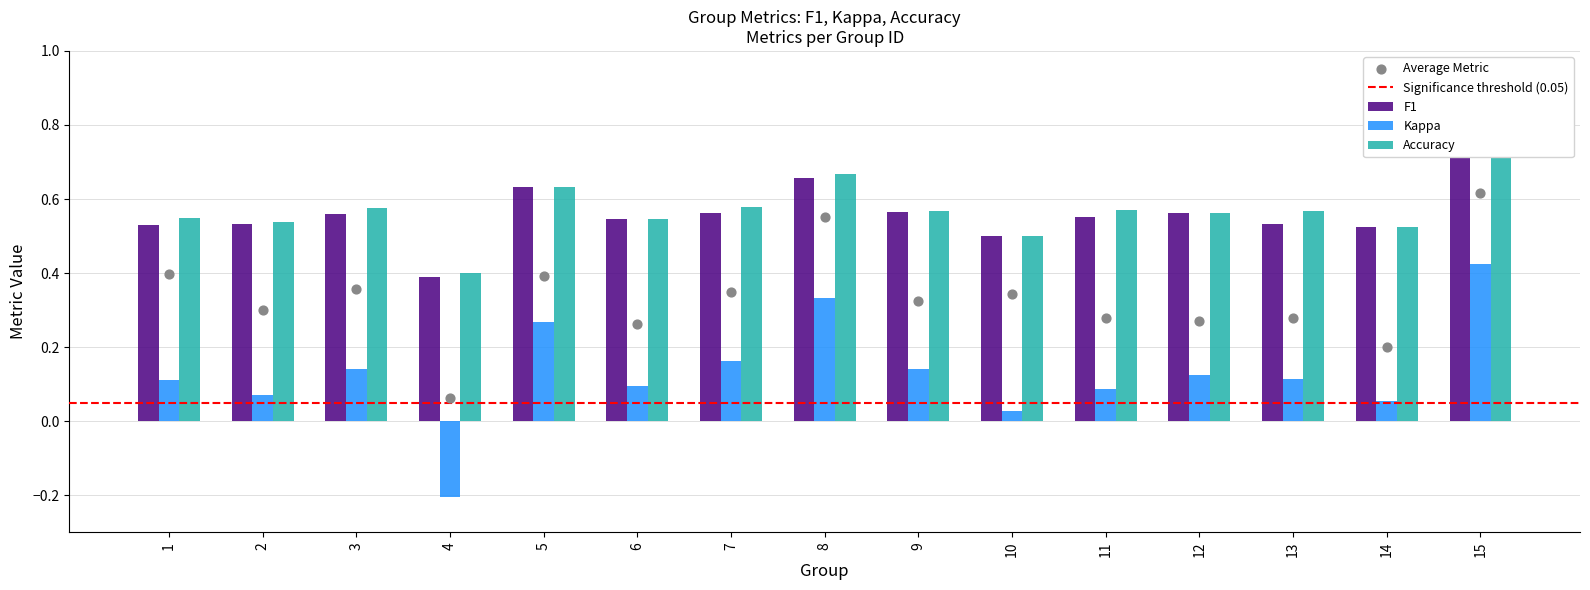

Is the value of accuracy at 3 greater than the value of f1 at 5?

No